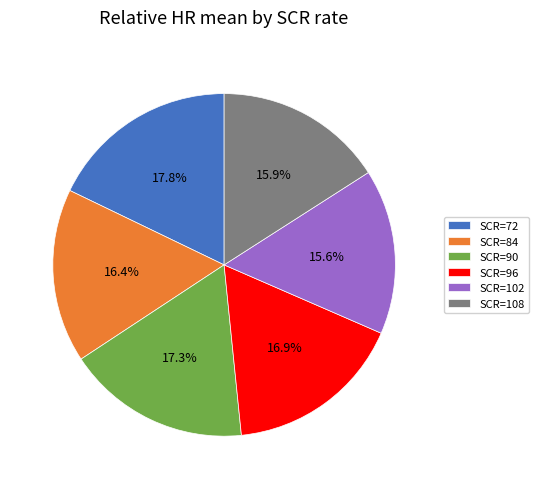

To the nearest percent, what is the average slice percentage?

17%